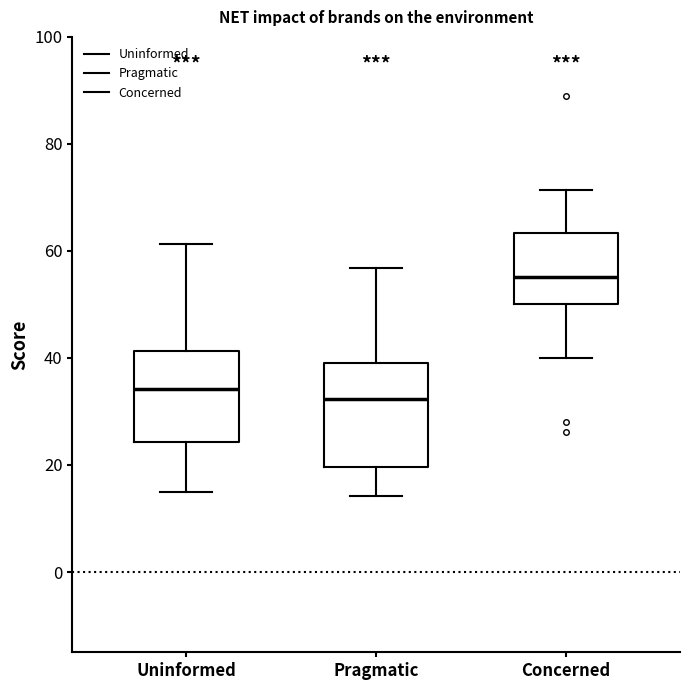

Where does the median line of the box for Uninformed sit on the y-axis? The values are not printed on the chart, so give them approximately, as read against the axis.

34